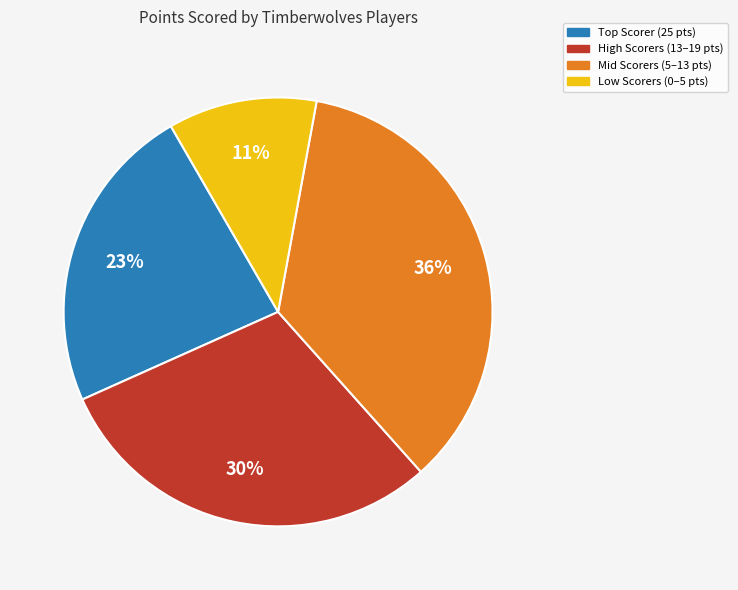

Which slice is the largest?

Mid Scorers (5–13 pts)